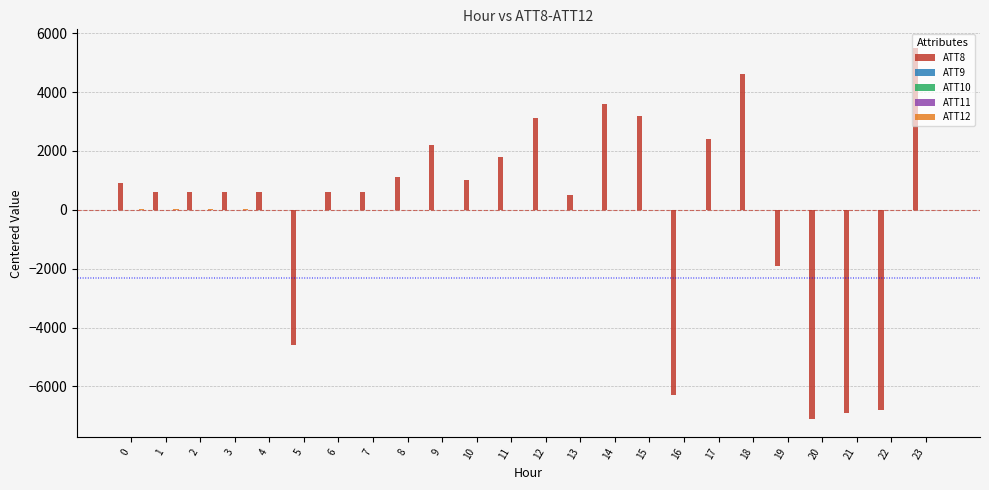

What is the greatest value displayed?

5504.2